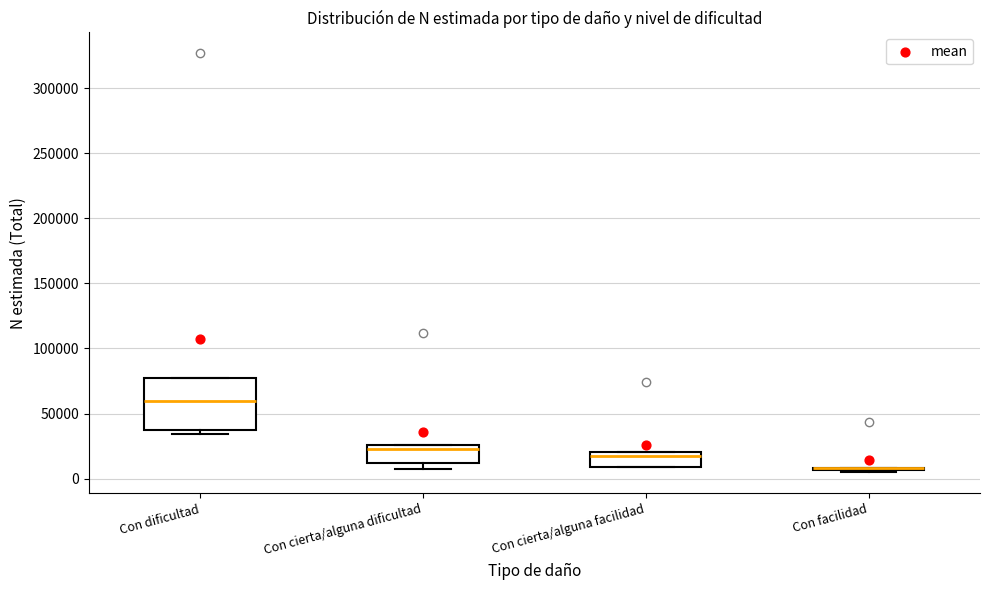

Comparing the boxes themselves (not the whiskers), which one is the tallest?

Con dificultad